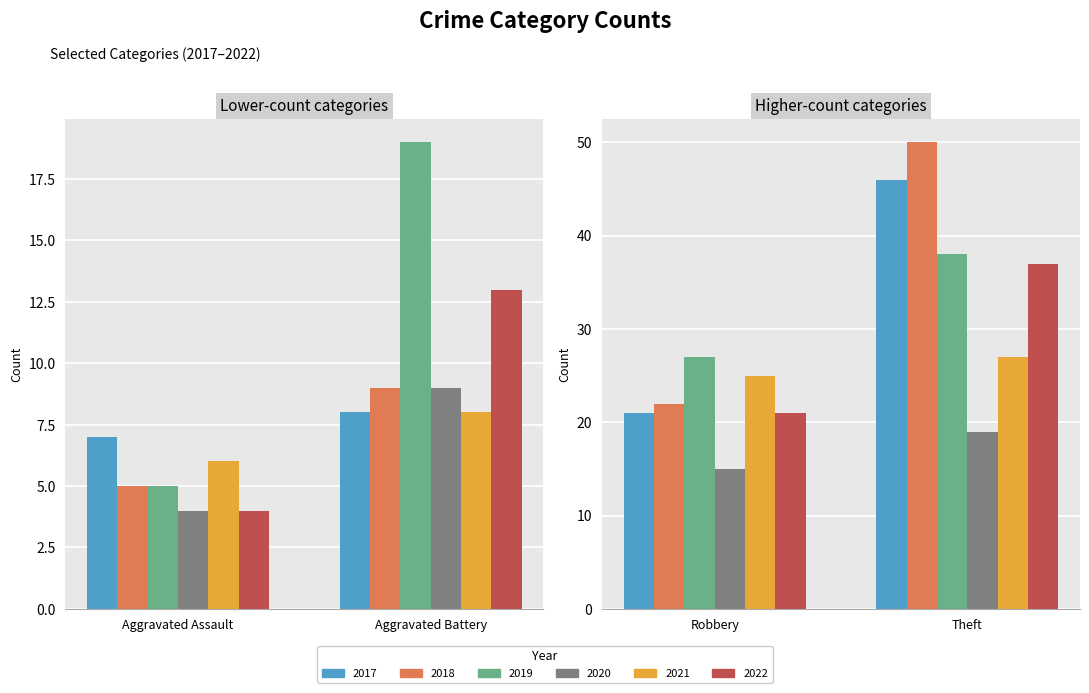

What is the sum of all 2017 values?

82